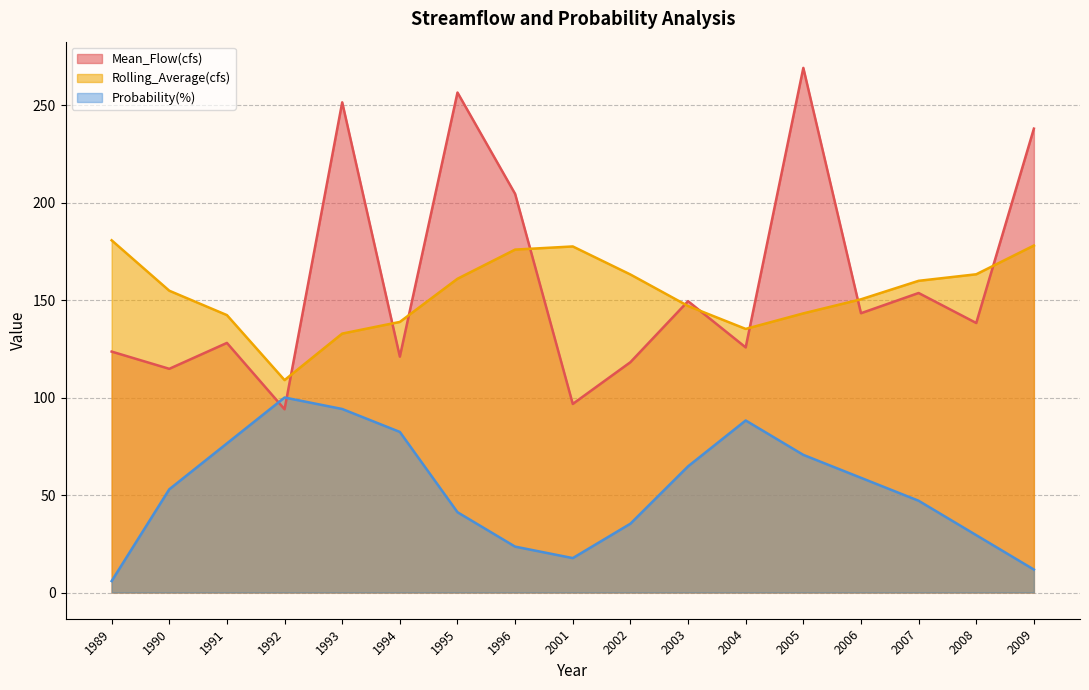

Is it true that Probability(%) equals 88.2 at 2004?

True